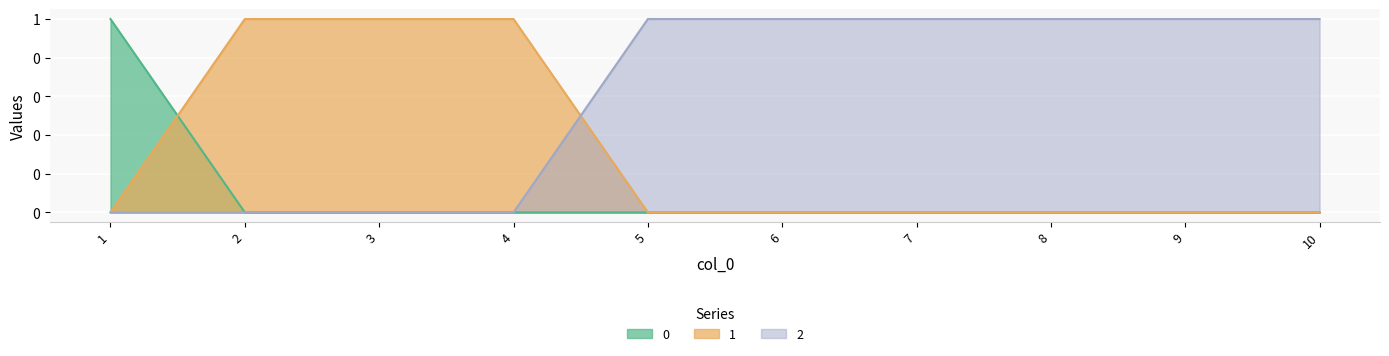

How many series are shown in this chart?

3